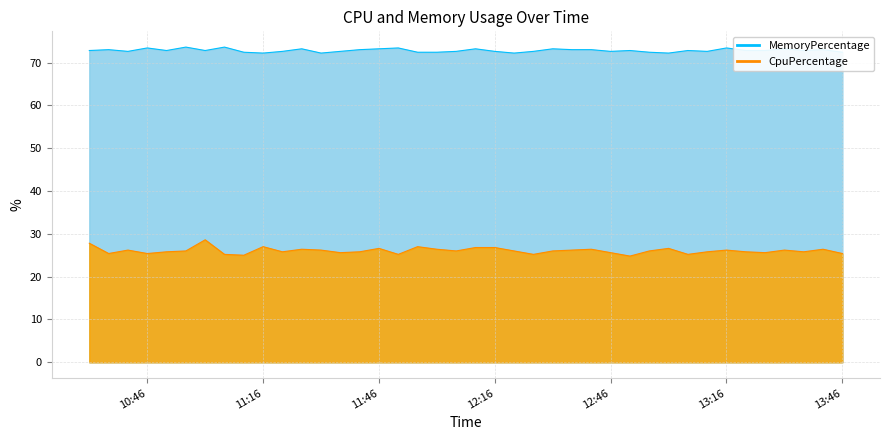

Which label corresponds to the largest value in the chart?

2025-03-18 10:56:00